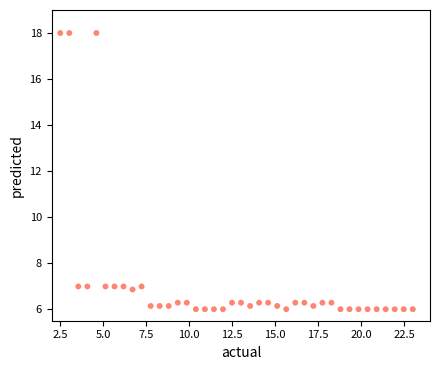

What is the range of X values (max minus min)?

20.5